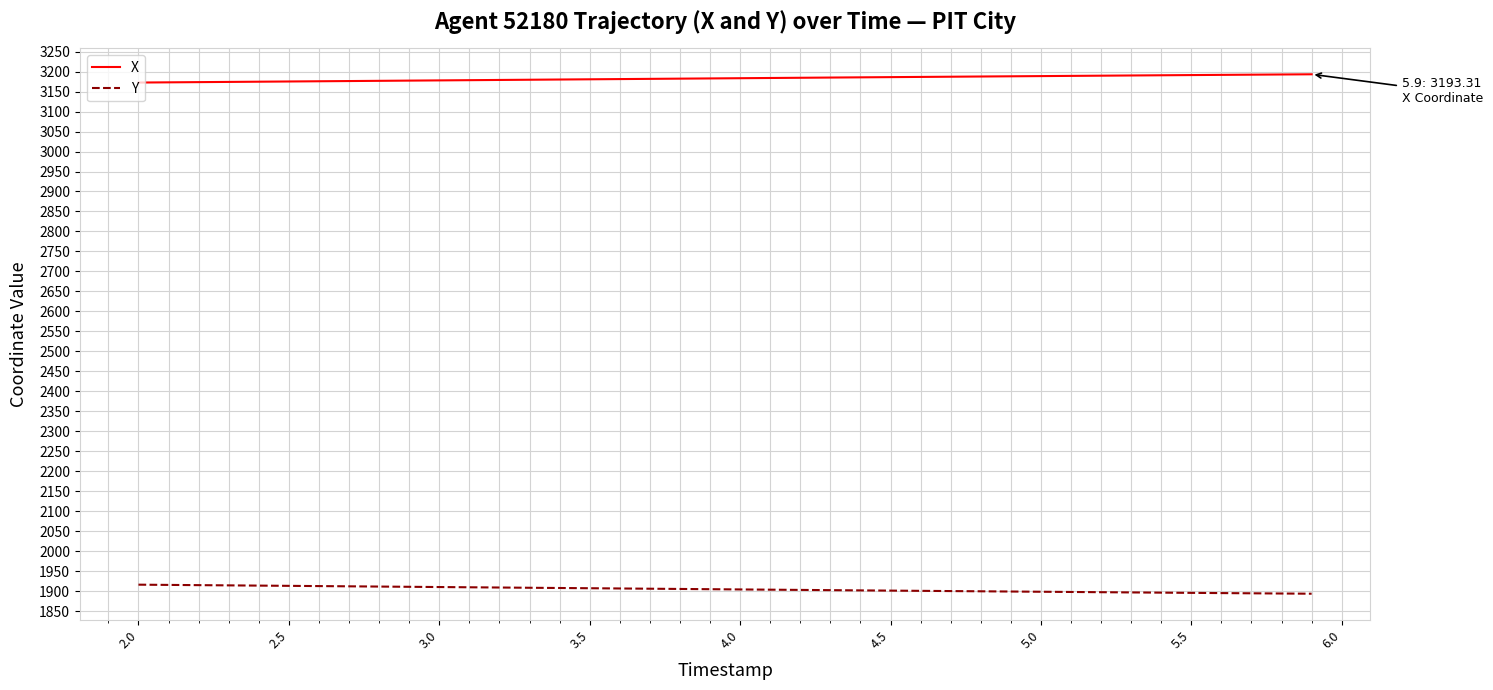

True or false: X and Y cross at least once.

False